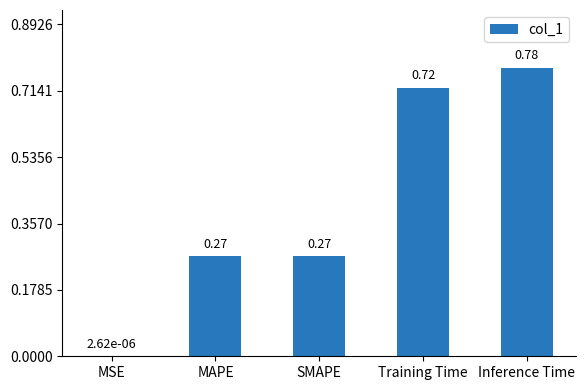

What is the average value?

0.4